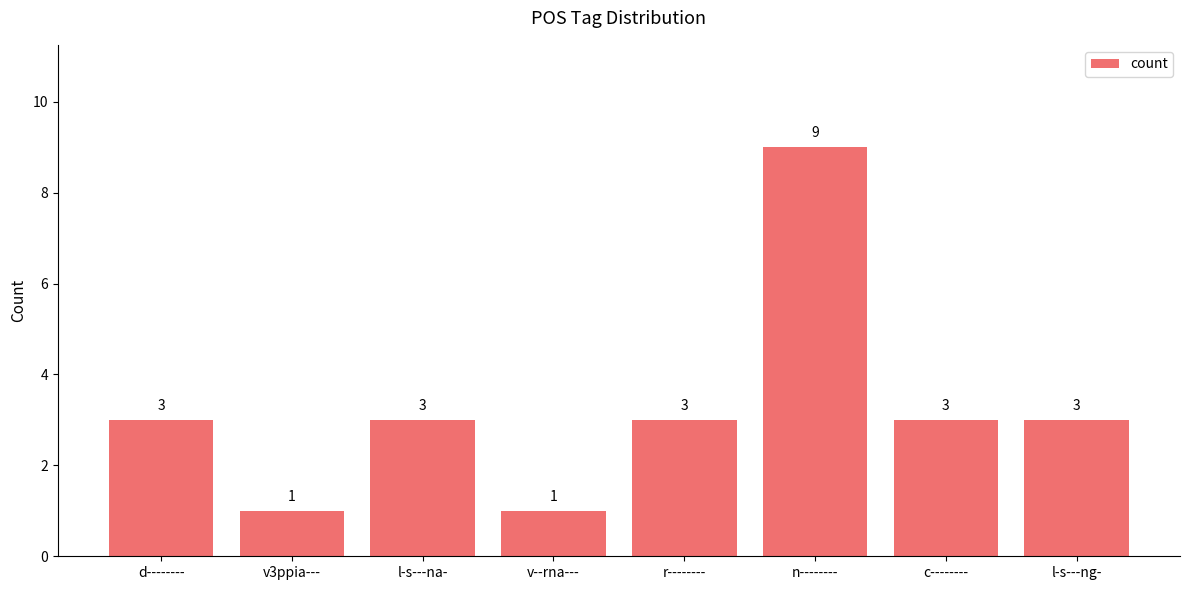

What is the value of the 1st bar from the left?

3